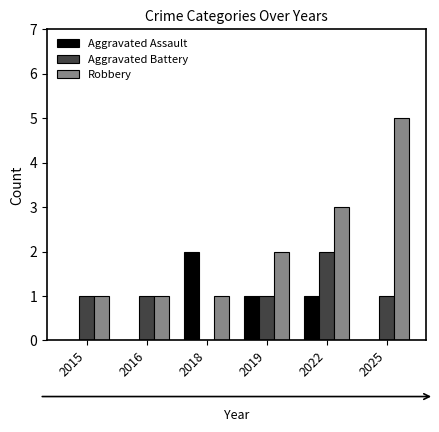

The Aggravated Assault series shows 0 at 2022. True or false?

False